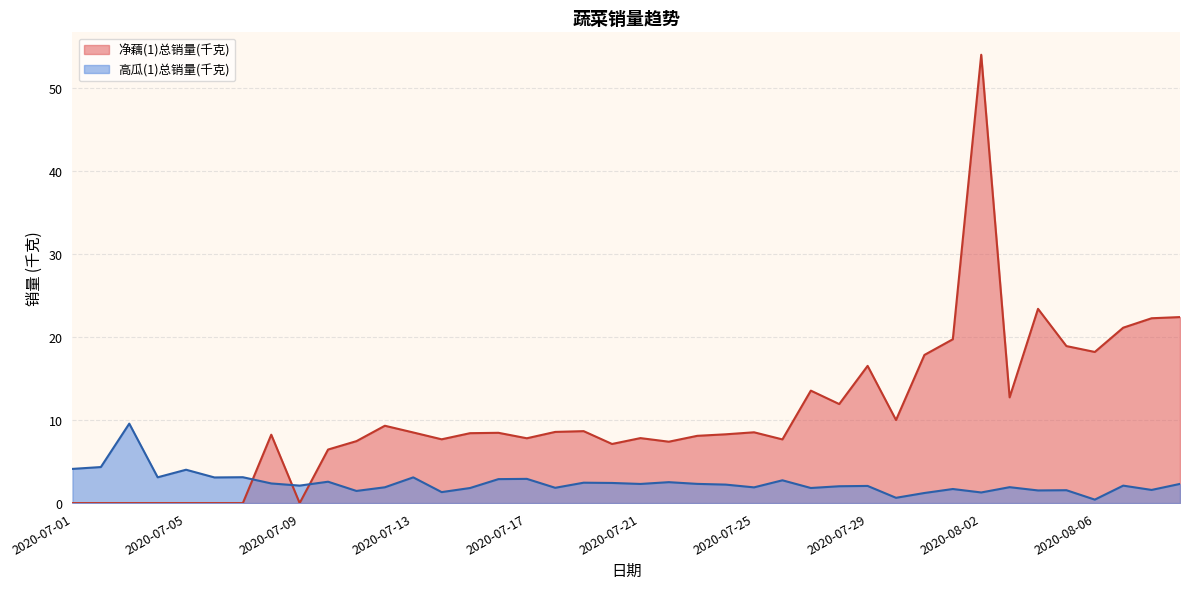

Which series has the largest total across all categories?

净藕(1)总销量(千克)